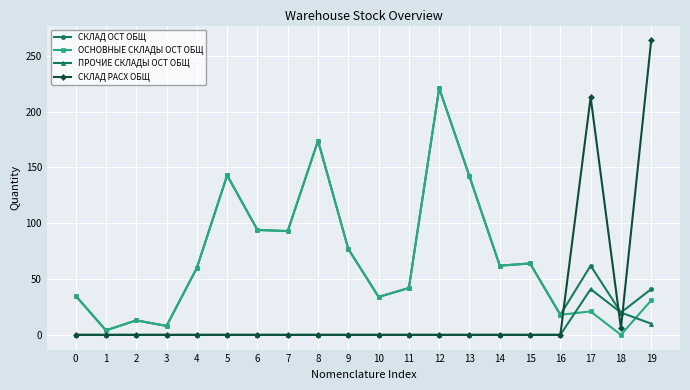

The value of ОСНОВНЫЕ СКЛАДЫ ОСТ ОБЩ at 11 is 71. True or false?

False